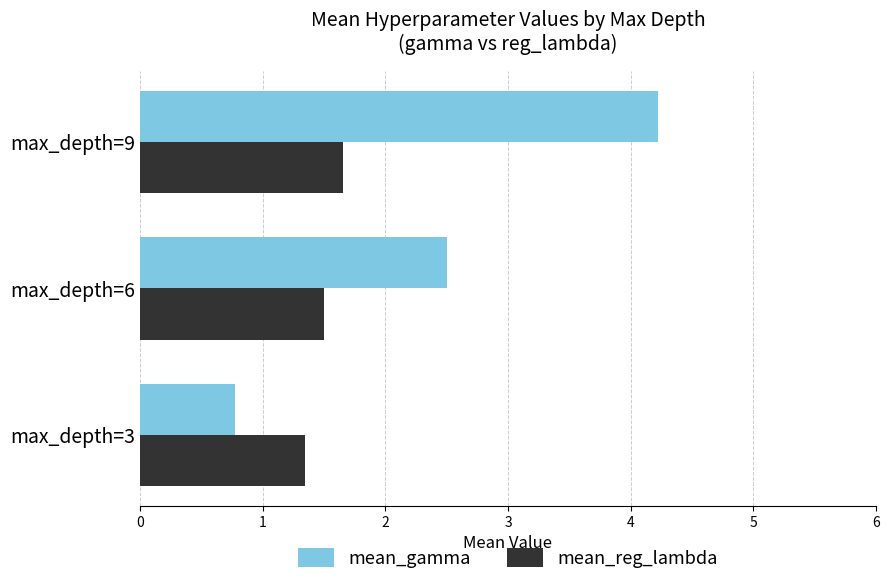

Is it true that mean_gamma equals 2.5 at max_depth=6?

True